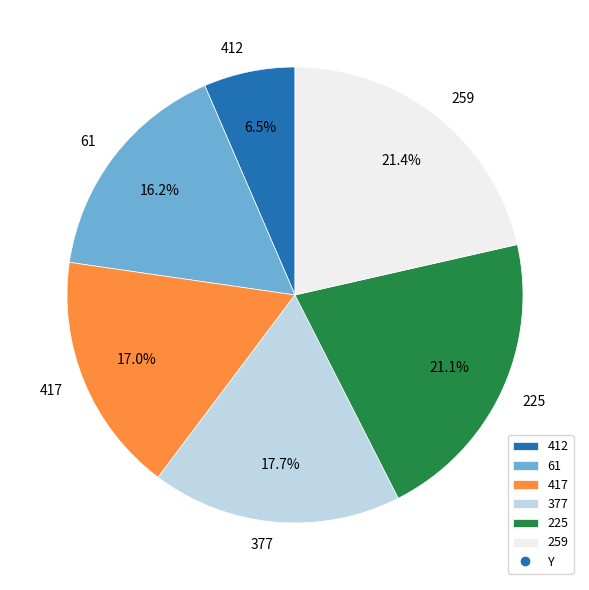

The 225 slice represents 30% of the pie. True or false?

False